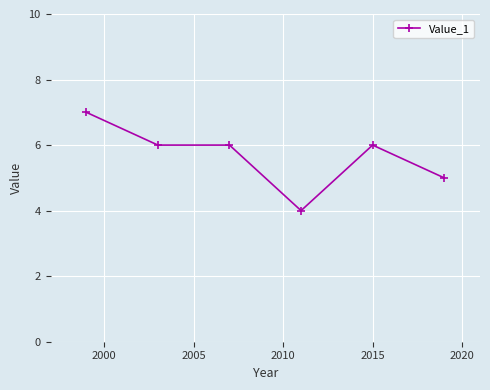

Is this an area chart (filled region under the line)?

No